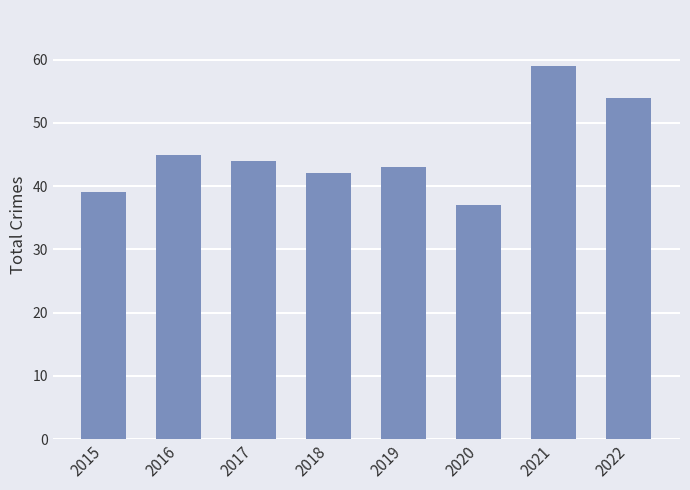

Between 2020 and 2016, which is larger?

2016